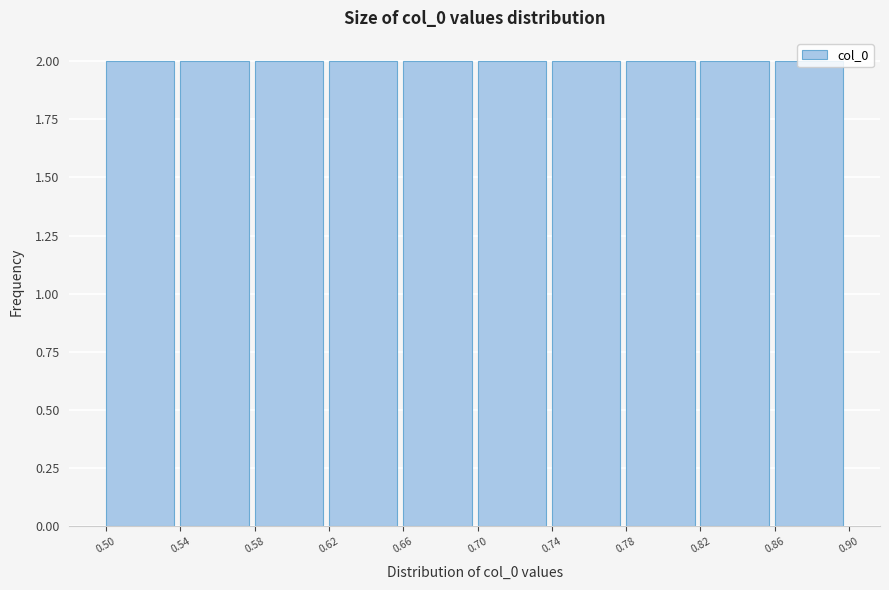

What is the height of the bar covering 0.86 to 0.90 on the x-axis? The values are not printed on the chart, so give them approximately, as read against the axis.

2